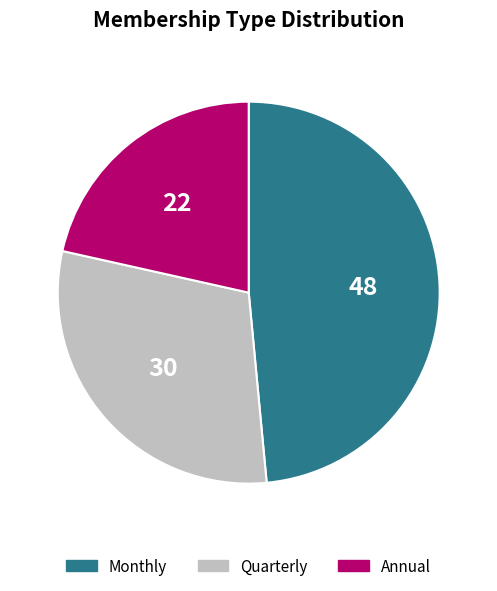

Between Annual and Quarterly, which is larger?

Quarterly